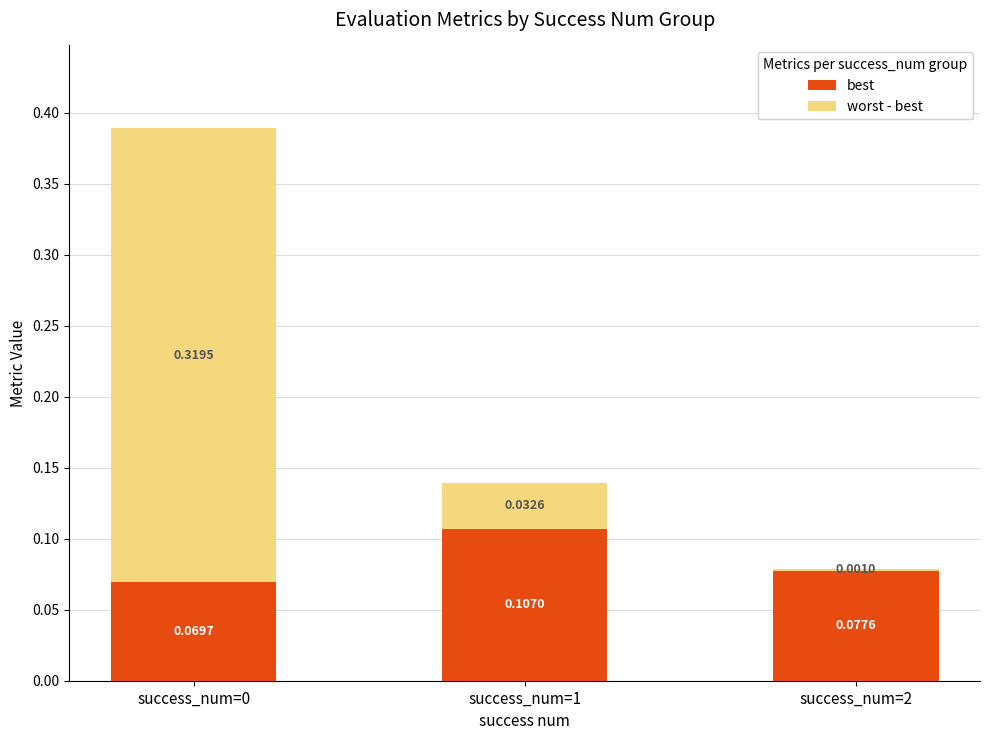

What is the total value across all series at success_num=0?

0.4